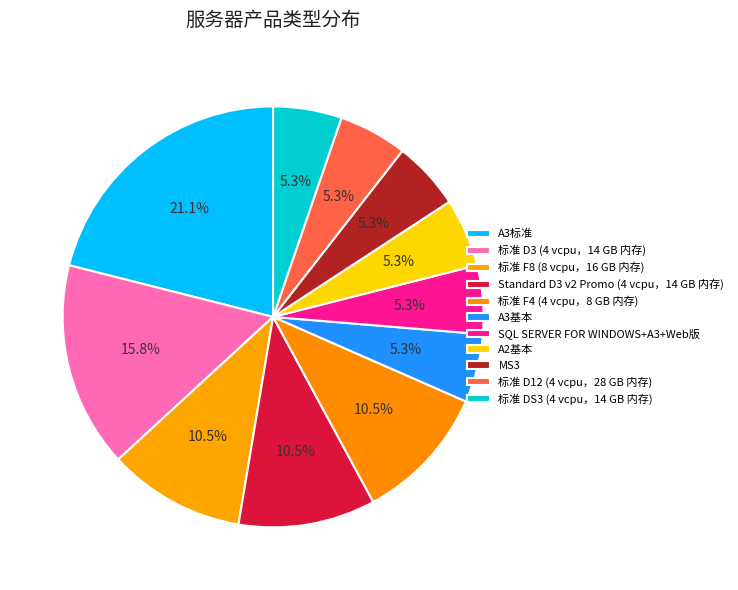

To the nearest percent, what portion does SQL SERVER FOR WINDOWS+A3+Web版 represent?

5%